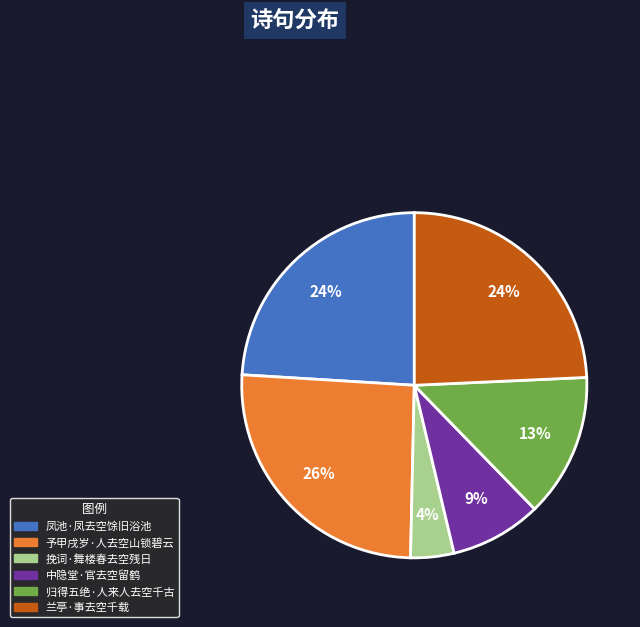

To the nearest percent, what percentage of the pie is 凤池·凤去空馀旧浴池?

24%